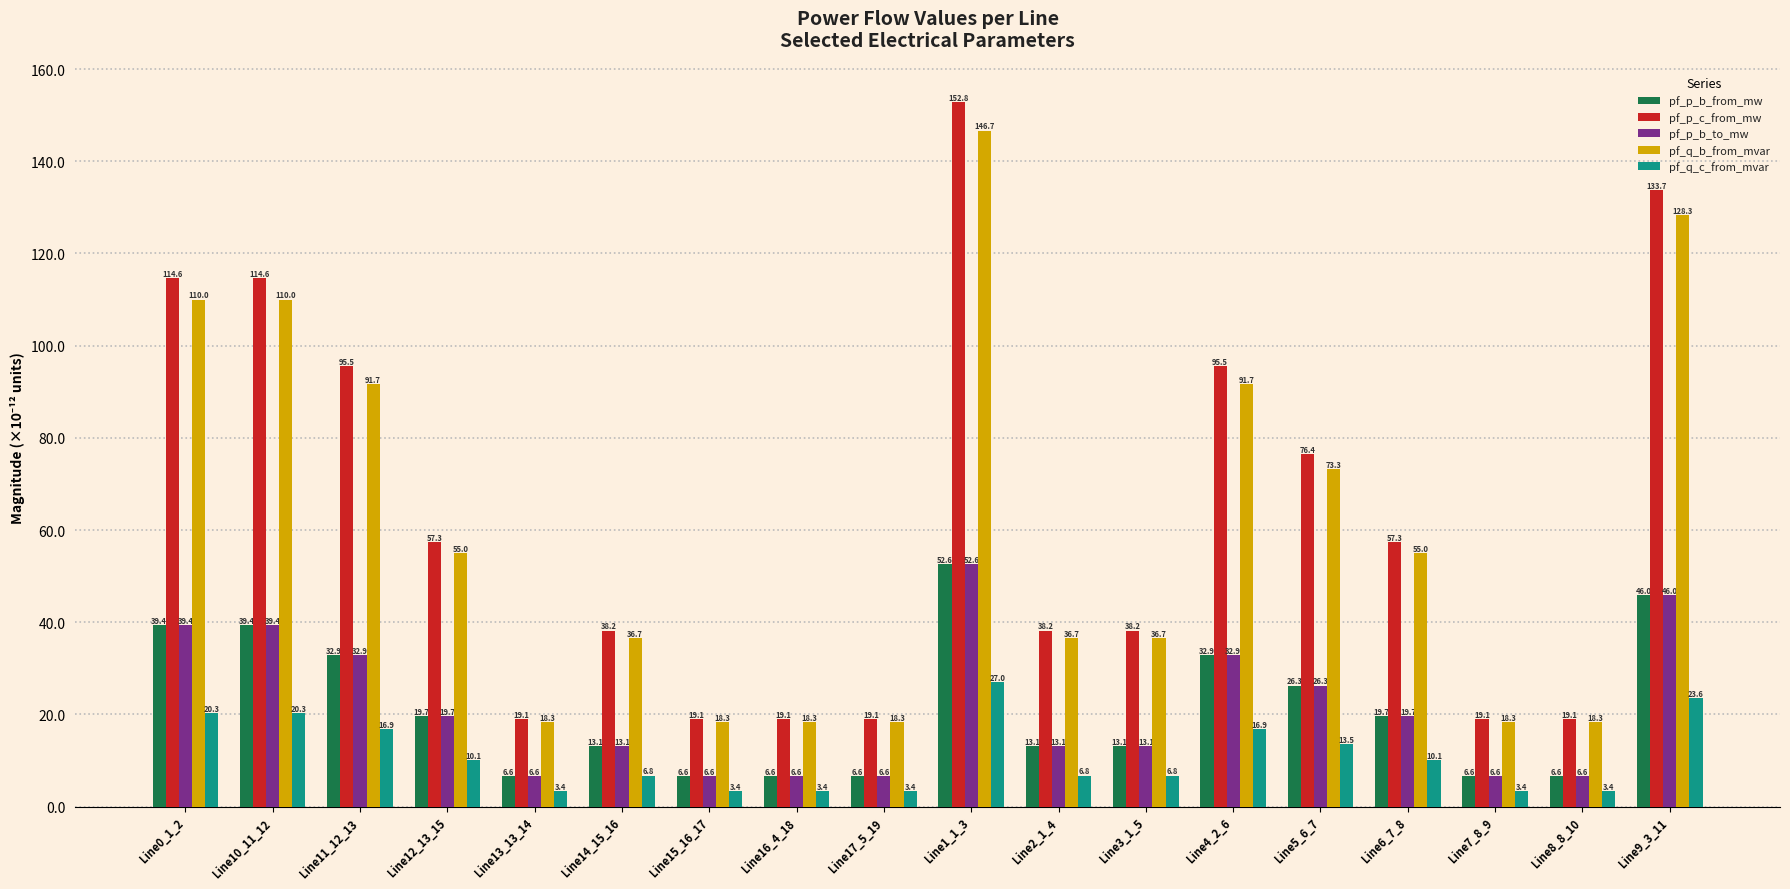

Reading left to right, what are all the values shown in this chart?

pf_p_b_from_mw: 39.4	39.4	32.9	19.7	6.6	13.1	6.6	6.6	6.6	52.6	13.1	13.1	32.9	26.3	19.7	6.6	6.6	46.0
pf_p_c_from_mw: 114.6	114.6	95.5	57.3	19.1	38.2	19.1	19.1	19.1	152.8	38.2	38.2	95.5	76.4	57.3	19.1	19.1	133.7
pf_p_b_to_mw: 39.4	39.4	32.9	19.7	6.6	13.1	6.6	6.6	6.6	52.6	13.1	13.1	32.9	26.3	19.7	6.6	6.6	46.0
pf_q_b_from_mvar: 110.0	110.0	91.7	55.0	18.3	36.7	18.3	18.3	18.3	146.7	36.7	36.7	91.7	73.3	55.0	18.3	18.3	128.3
pf_q_c_from_mvar: 20.3	20.3	16.9	10.1	3.4	6.8	3.4	3.4	3.4	27.0	6.8	6.8	16.9	13.5	10.1	3.4	3.4	23.6